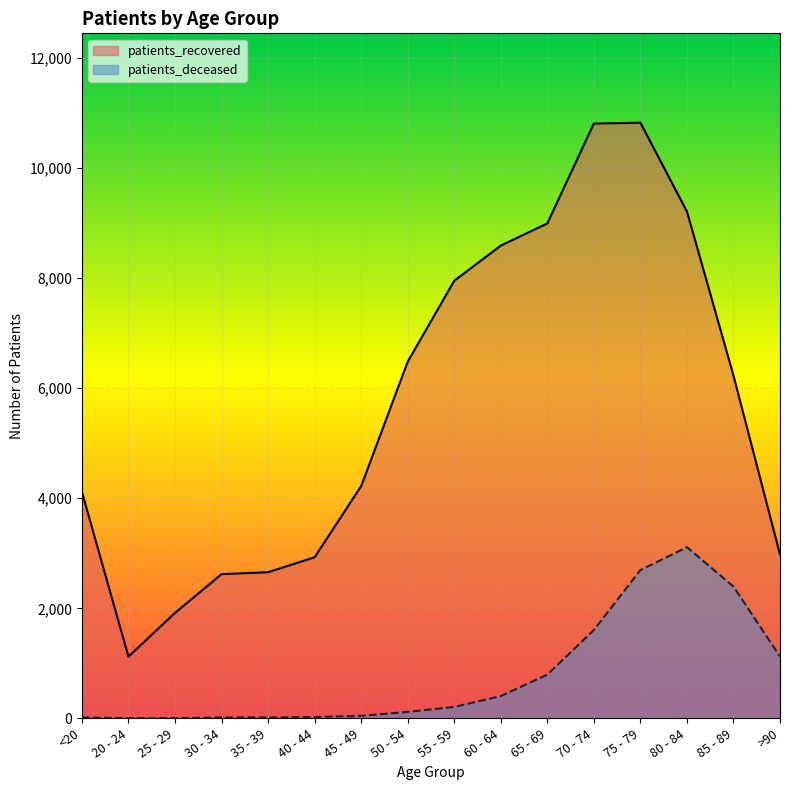

True or false: patients_recovered and patients_deceased cross at least once.

False